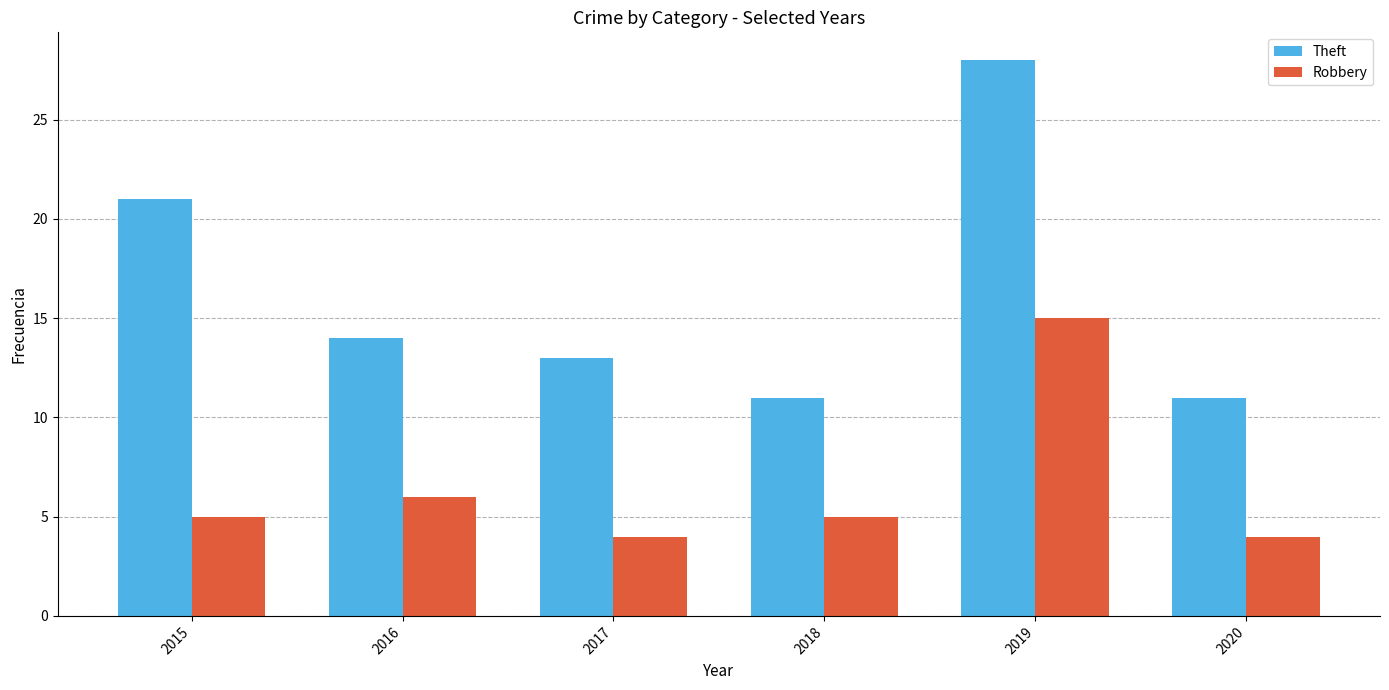

Reading right to left, transcribe all the data shown in this chart.

Theft: 11	28	11	13	14	21
Robbery: 4	15	5	4	6	5